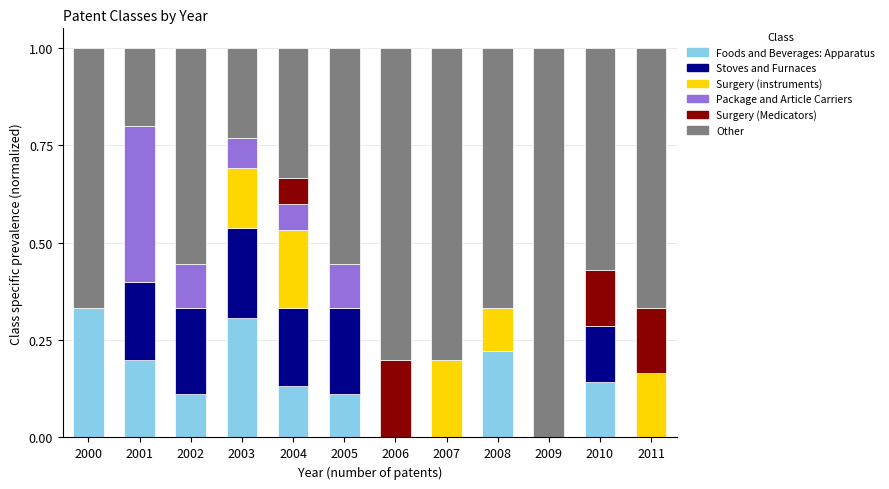

What is the total value across all series at 2002?

1.0